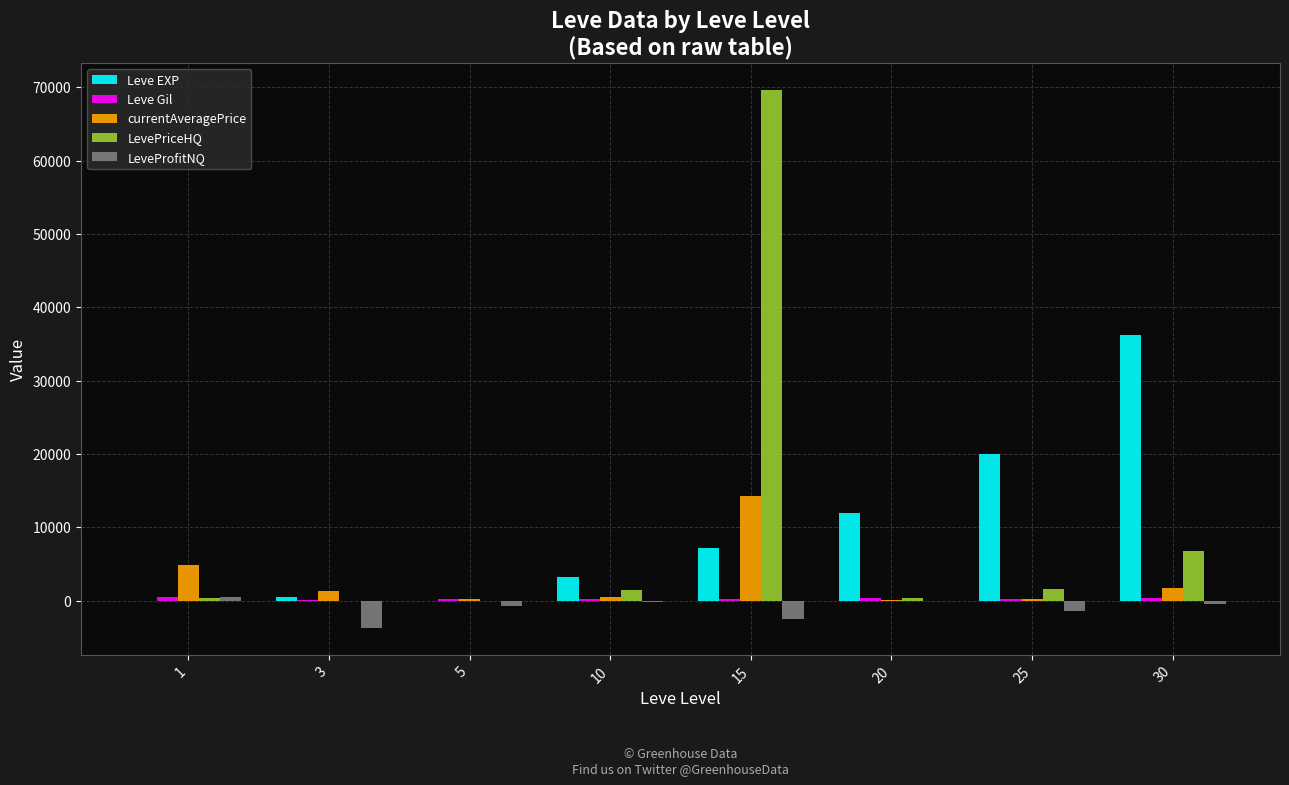

Are the bars horizontal?

No